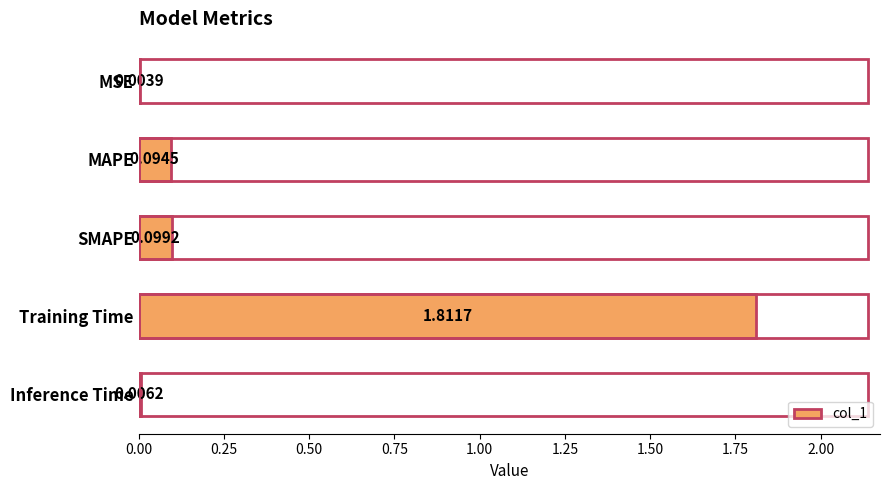

At which category does the chart reach its peak across all series?

Training Time